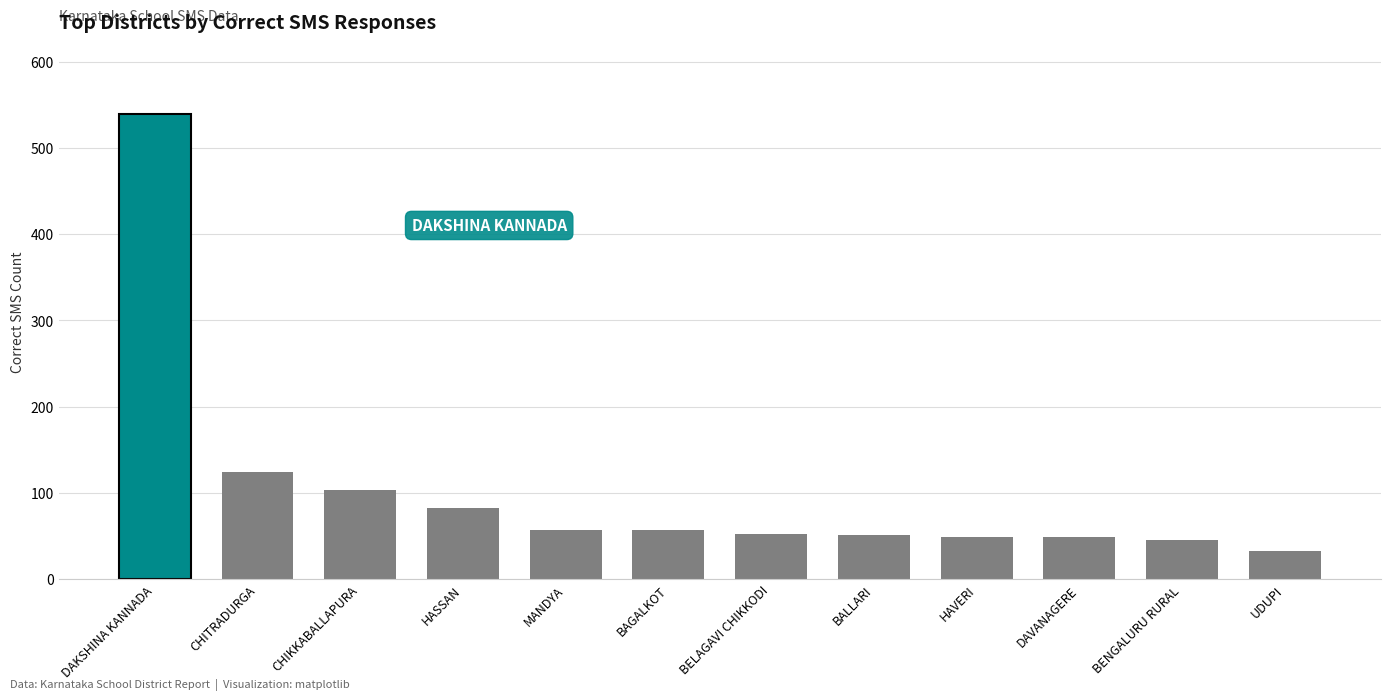

What is the greatest value displayed?

539